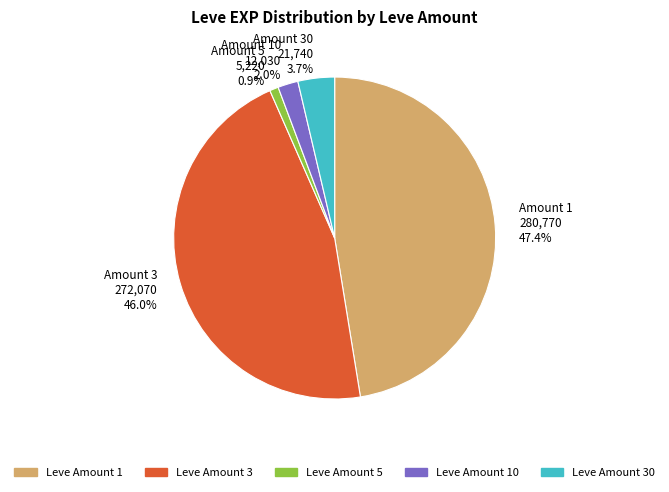

Rank the categories by value from highest to lowest.

Amount 1 280,770 47.4%, Amount 3 272,070 46.0%, Amount 30 21,740 3.7%, Amount 10 12,030 2.0%, Amount 5 5,220 0.9%